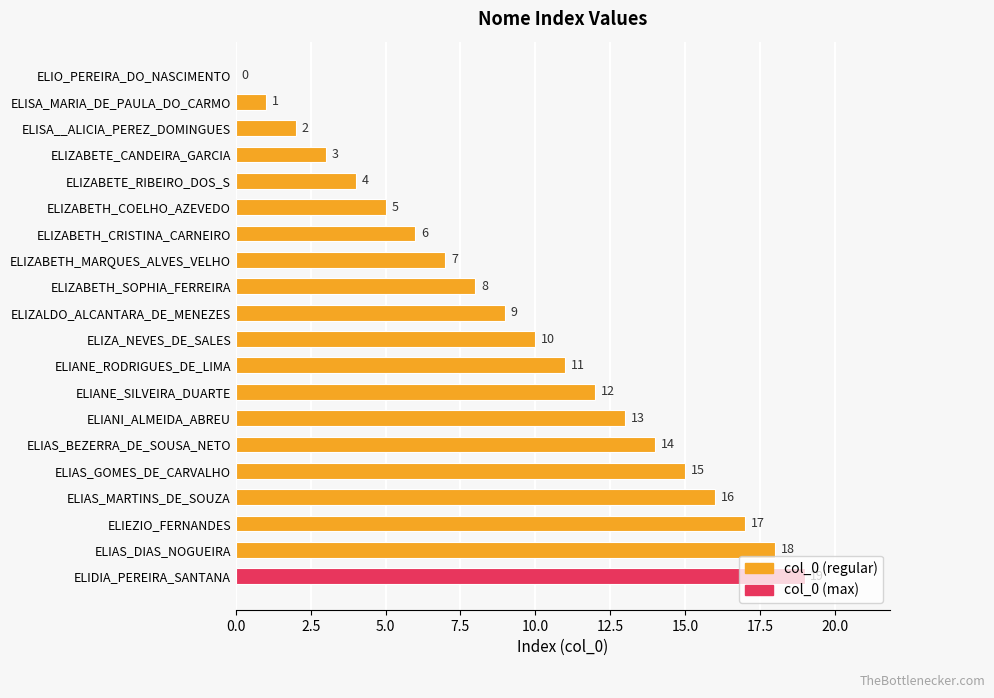

What is the change in value from ELIZABETH_CRISTINA_CARNEIRO to ELIAS_GOMES_DE_CARVALHO?

+9